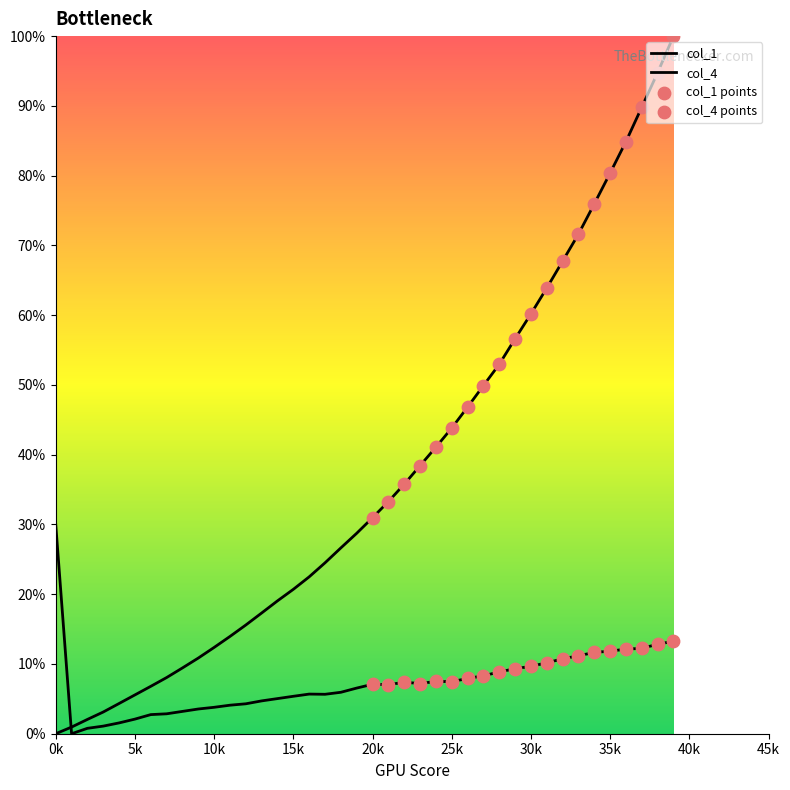

How many lines are shown in the chart?

2